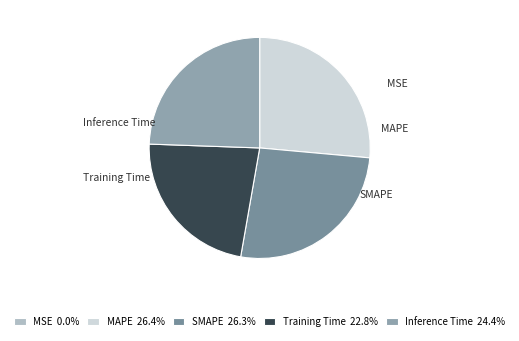

Does MAPE account for over 50% of the chart?

No